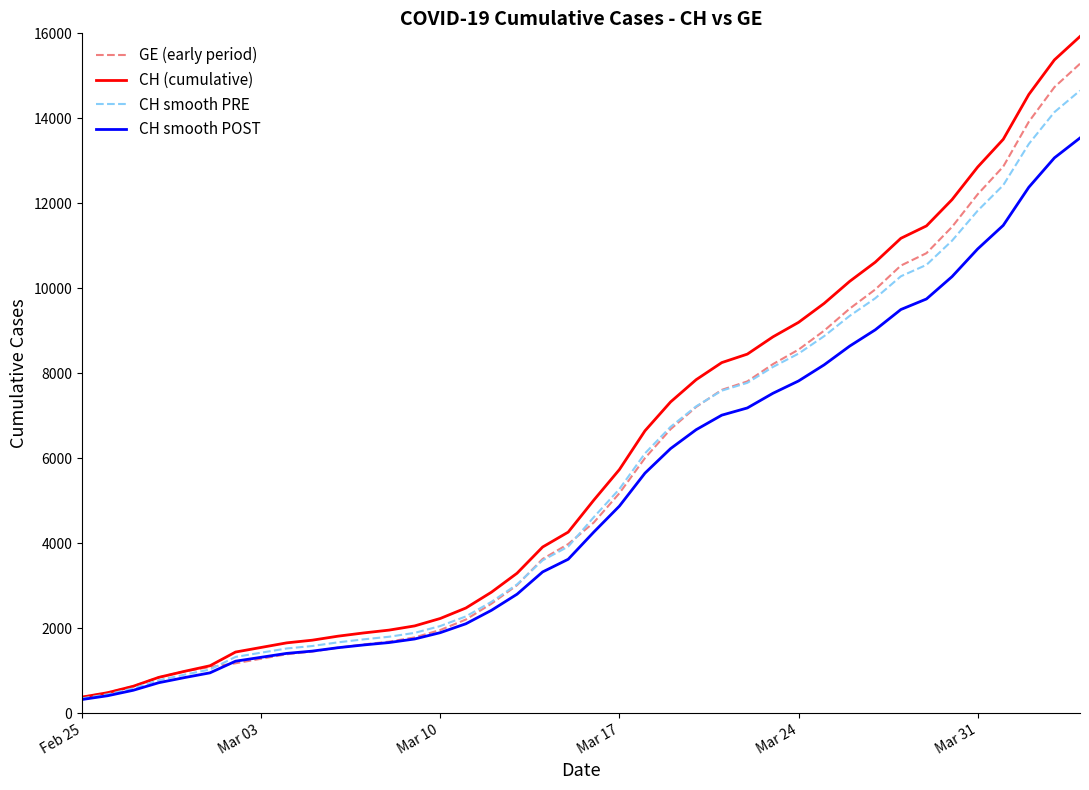

What are all the series names shown in the legend?

GE (early period), CH (cumulative), CH smooth PRE, CH smooth POST